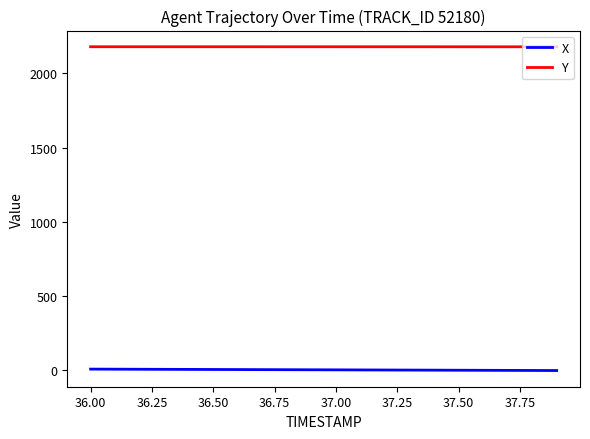

List the series in order of their peak value, lowest first.

X, Y